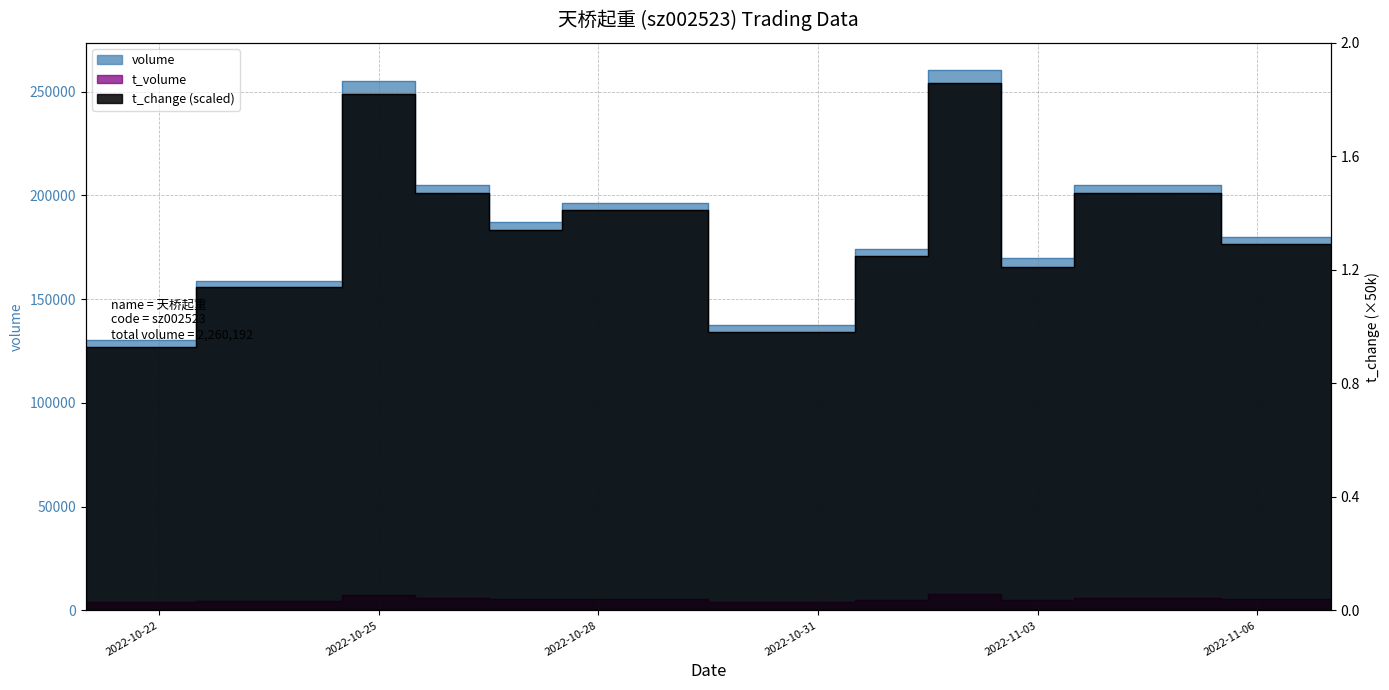

What is the value of the t_volume point at the 4th from the left?

6030